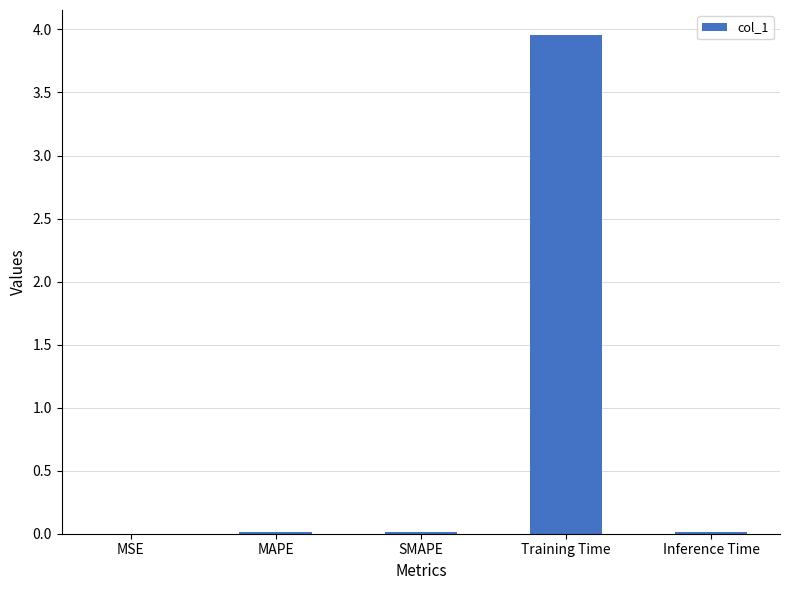

What is the average value?

0.8